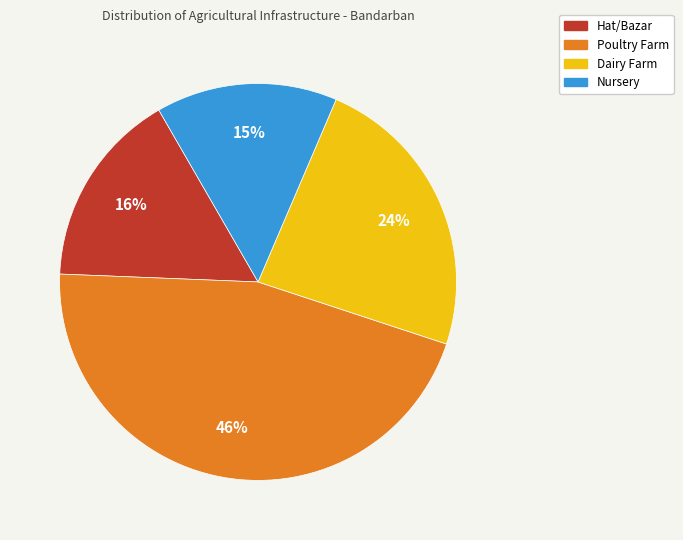

Which category has the smallest portion of the pie?

Nursery